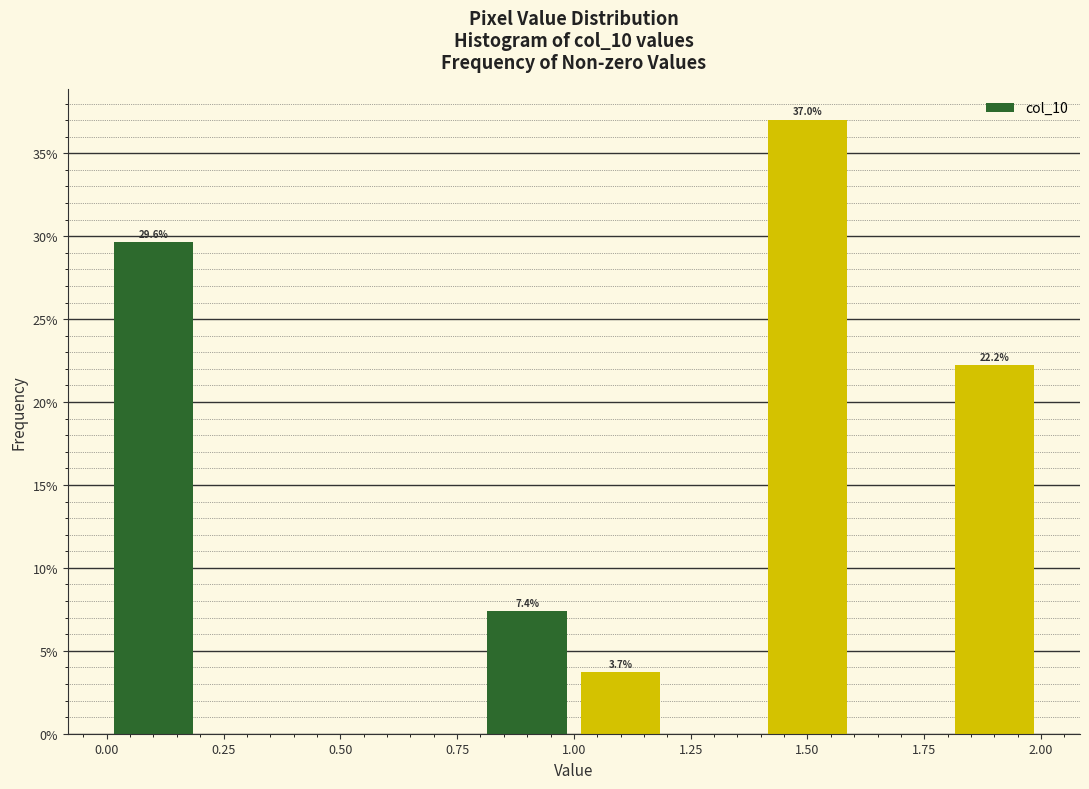

Over which range of the x-axis is the bar tallest?

1.4 to 1.6